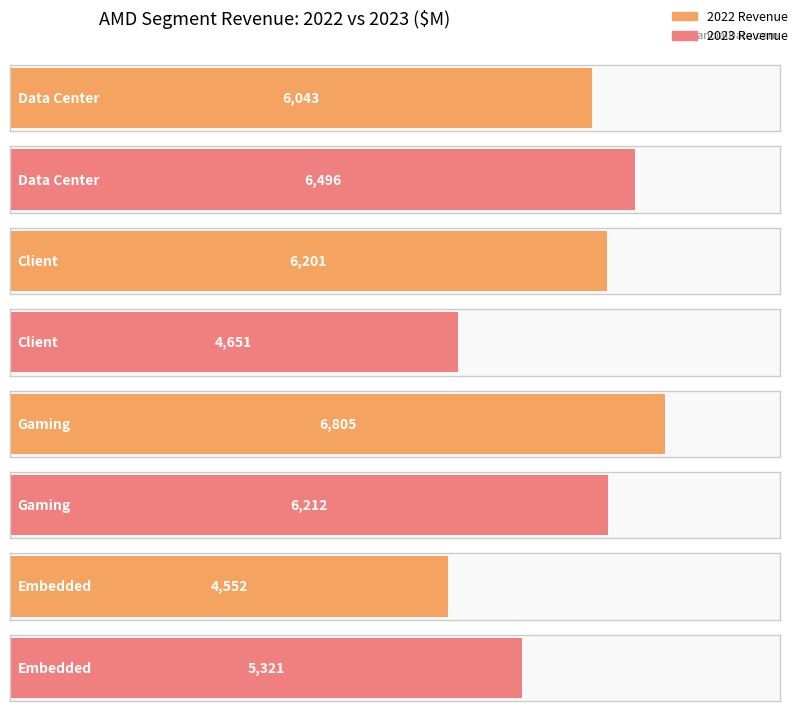

Between 2022 and 2023, which is larger?

2023